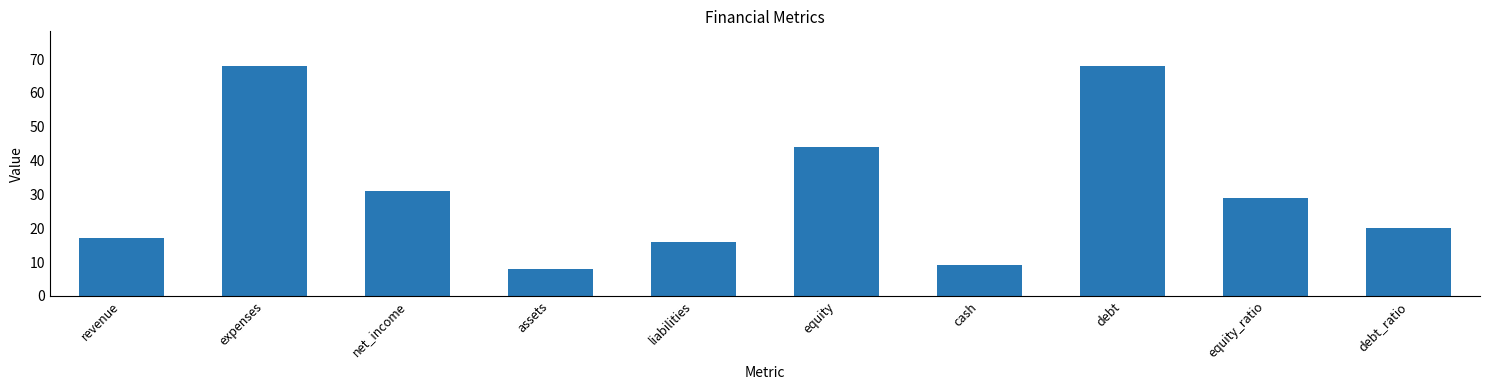

What is the difference between the maximum and minimum values?

60